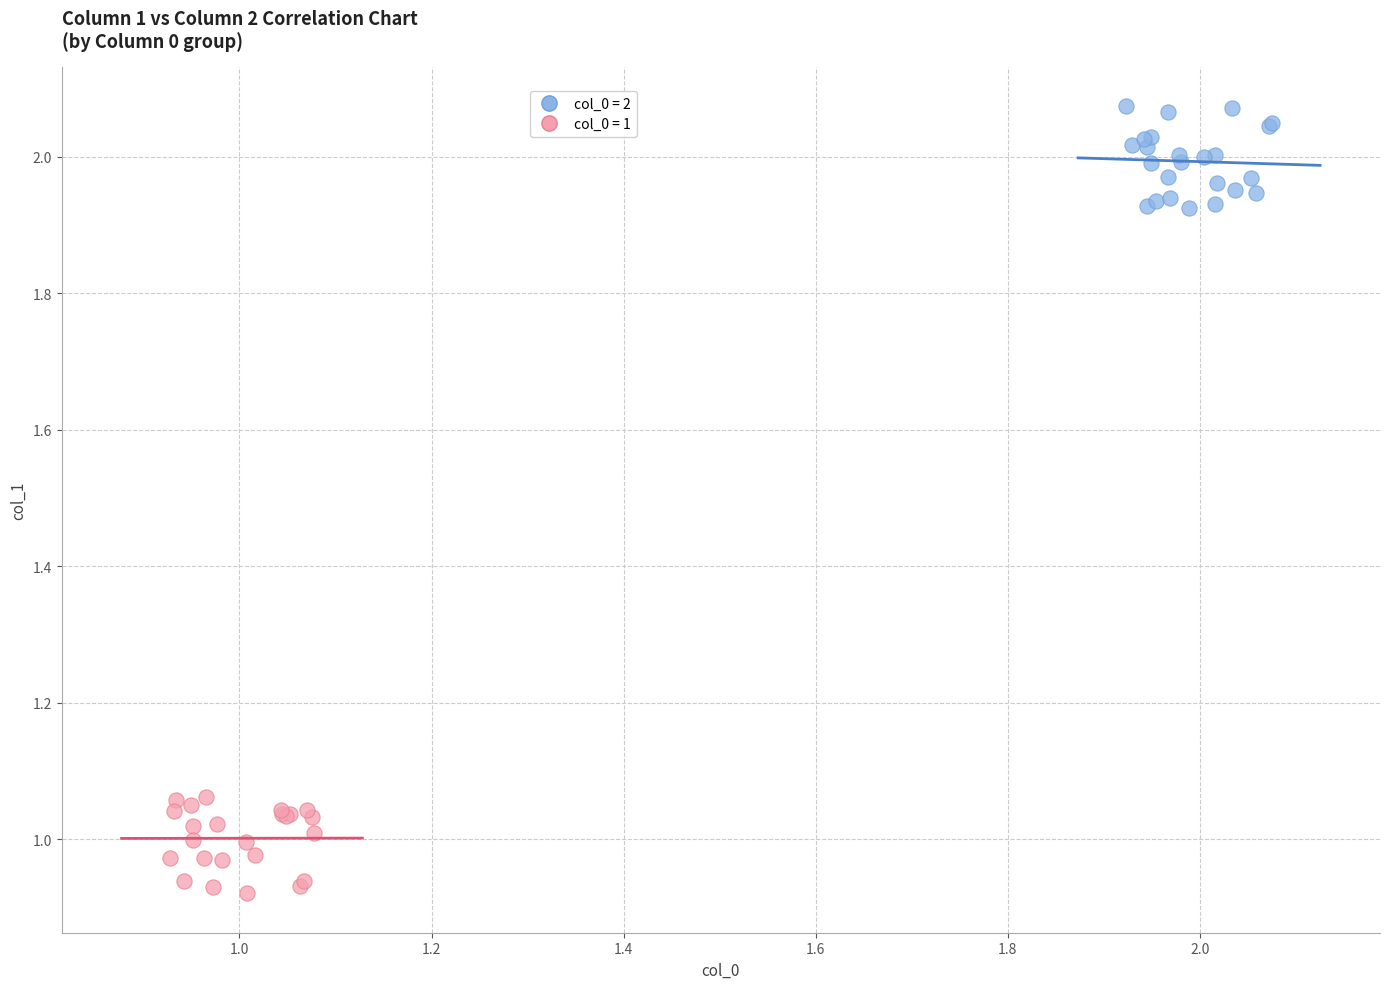

Which series reaches the minimum Y coordinate?

col_0 = 1